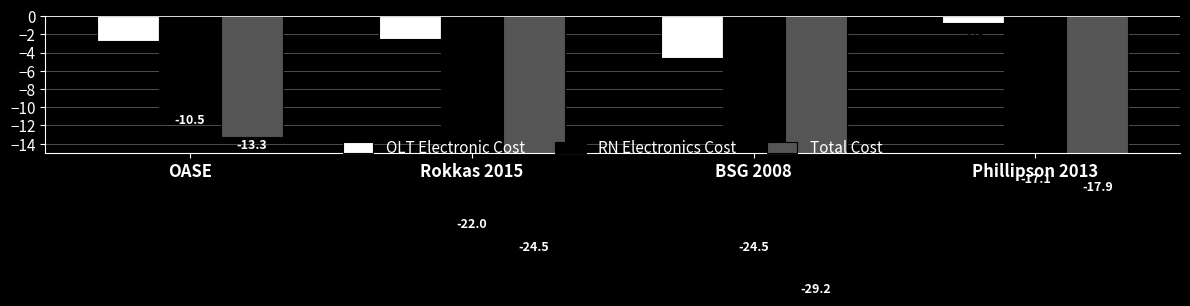

Reading left to right, extract all data points from this chart.

OLT Electronic Cost: -2.8	-2.6	-4.6	-0.8
RN Electronics Cost: -10.5	-22.0	-24.5	-17.1
Total Cost: -13.3	-24.5	-29.2	-17.9